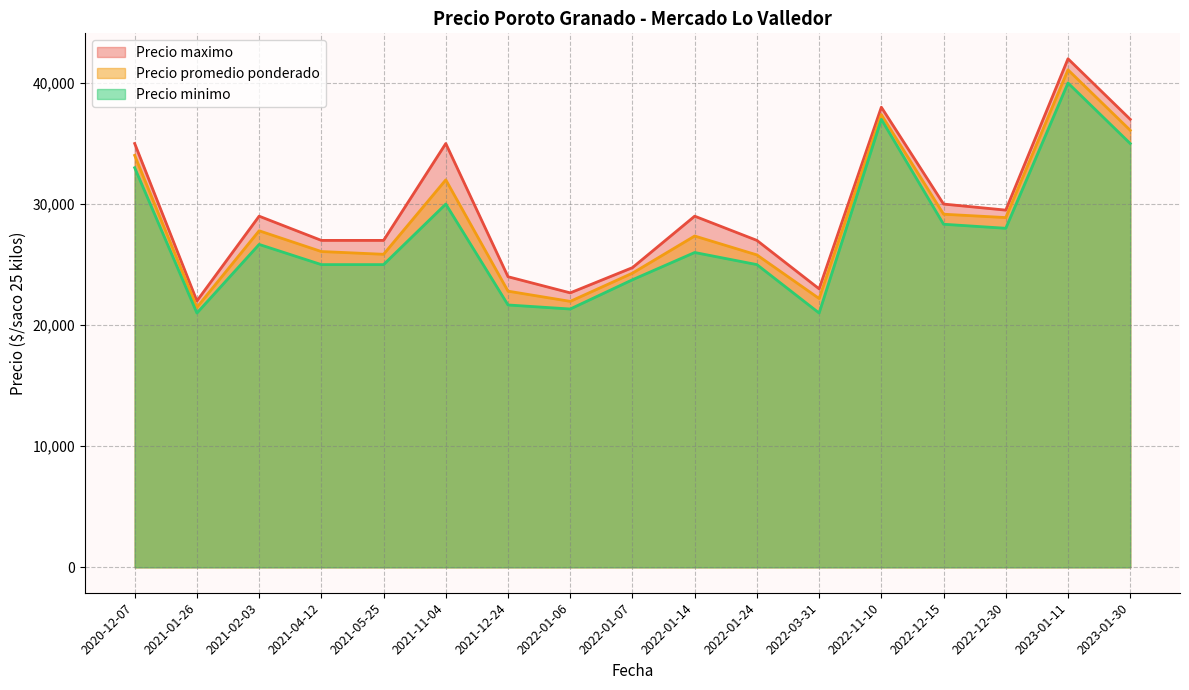

Which series has the largest range (max minus min)?

Precio maximo